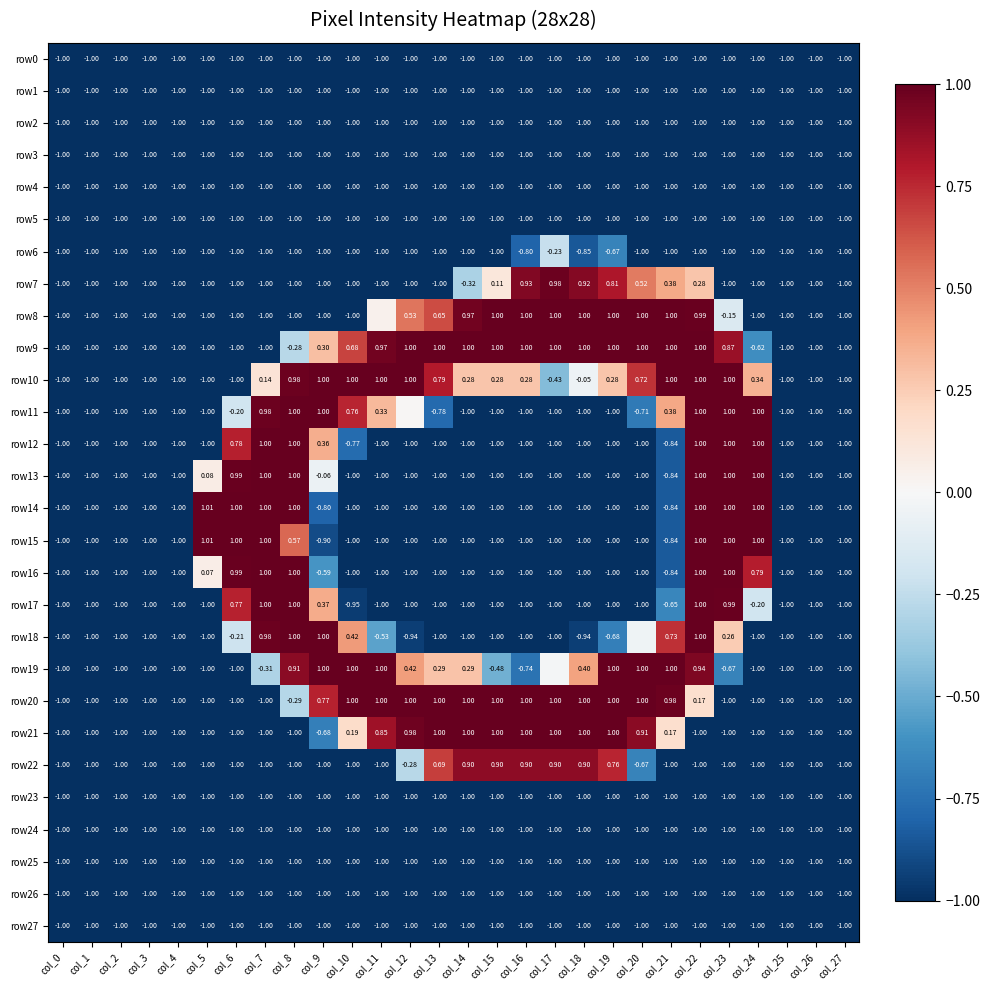

At which label is row1 closest to -1?

col_0